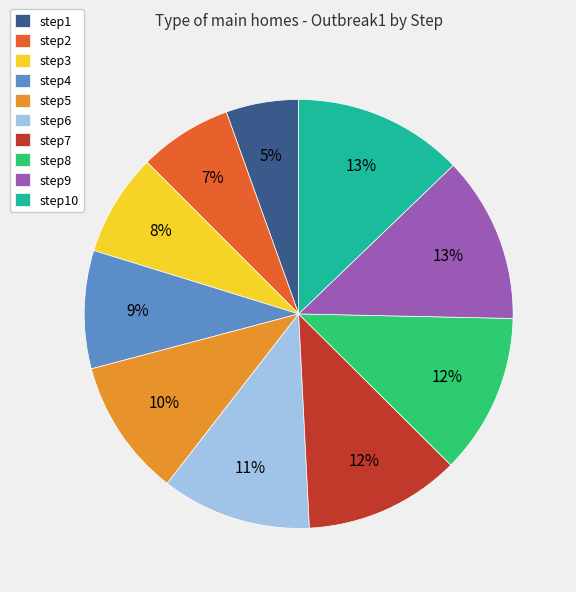

Is there any slice that represents more than half of the pie?

No